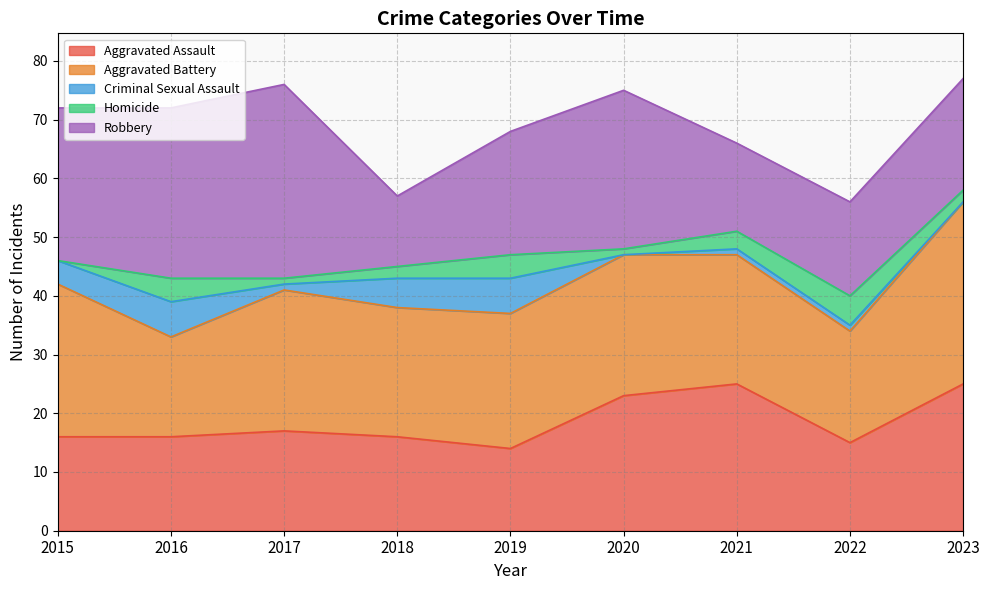

Which series has the largest total across all categories?

Aggravated Battery